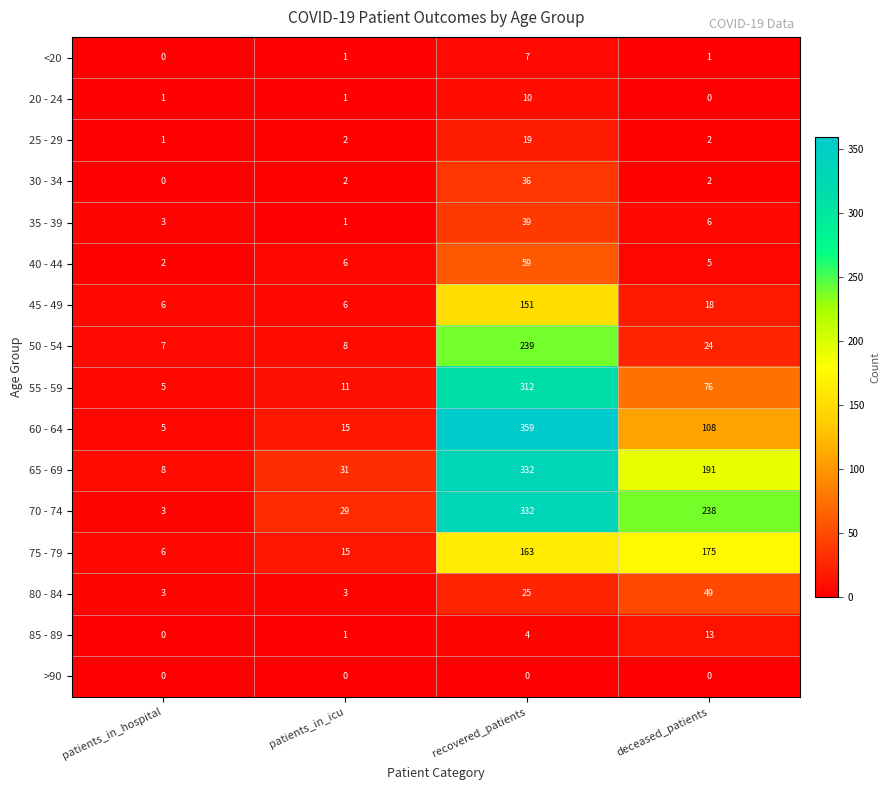

The 85 - 89 series shows 1 at patients_in_icu. True or false?

True